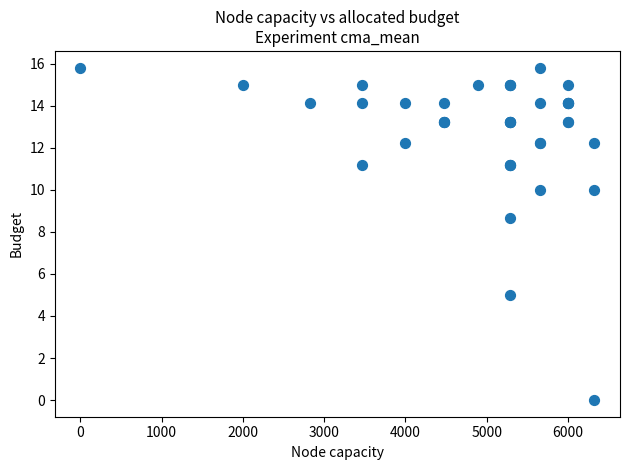

What Y value in the scatter plot is closest to 7?

8.7